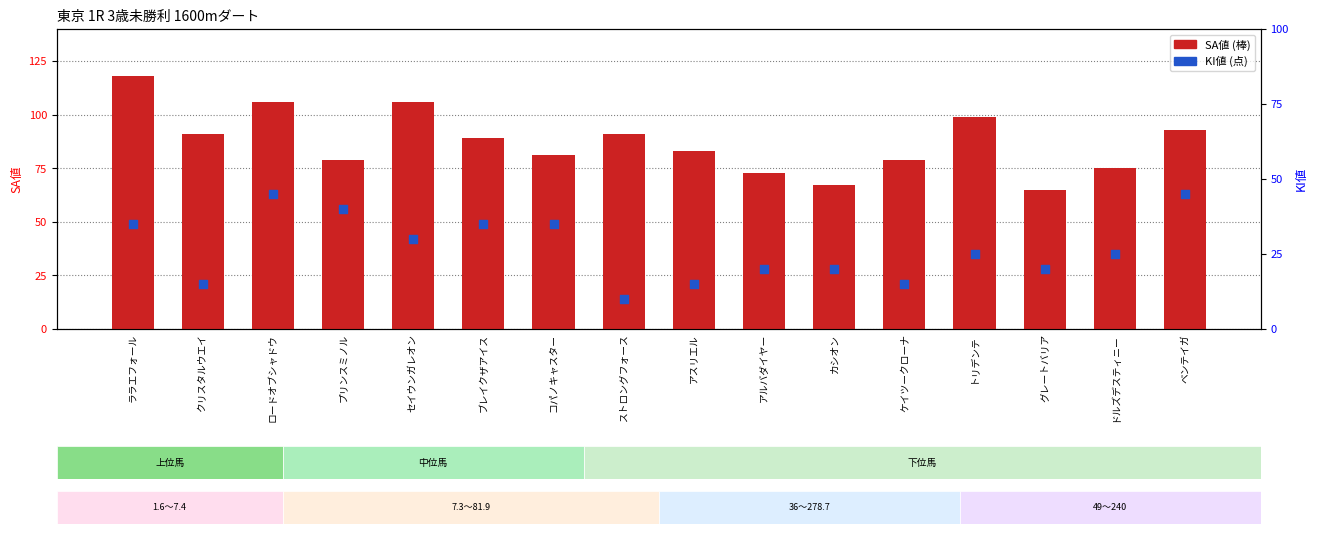

At which category is the sum across all series the highest?

ララエフォール